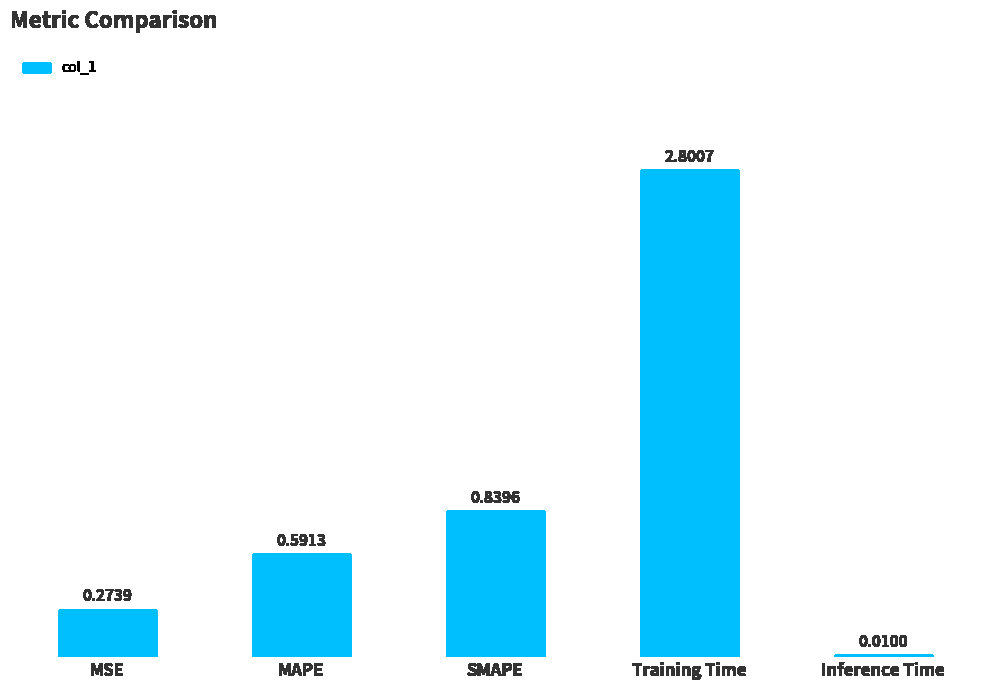

What is the sum of all values?

4.5